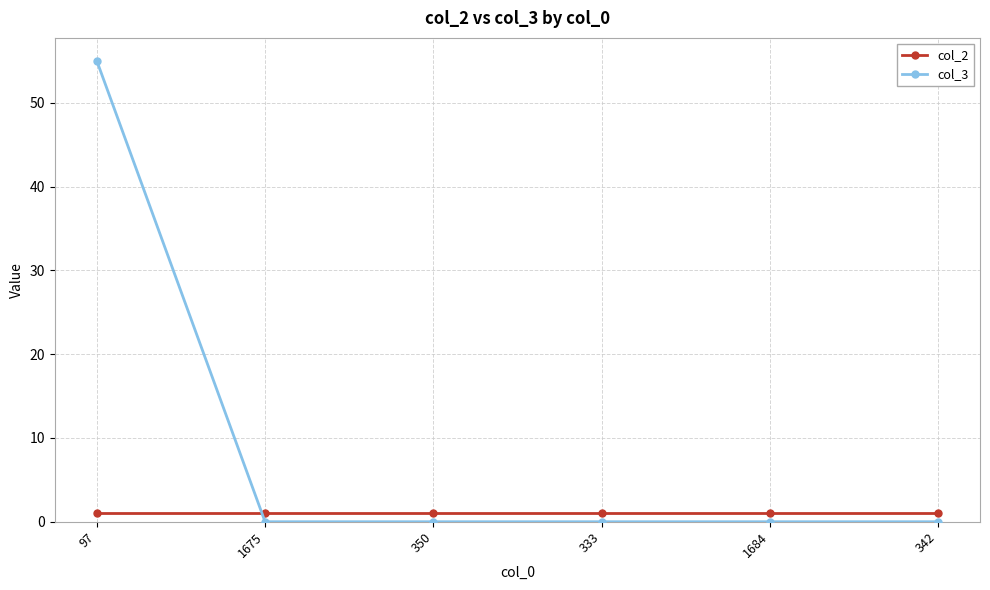

Is it true that col_3 equals 0 at 350?

True